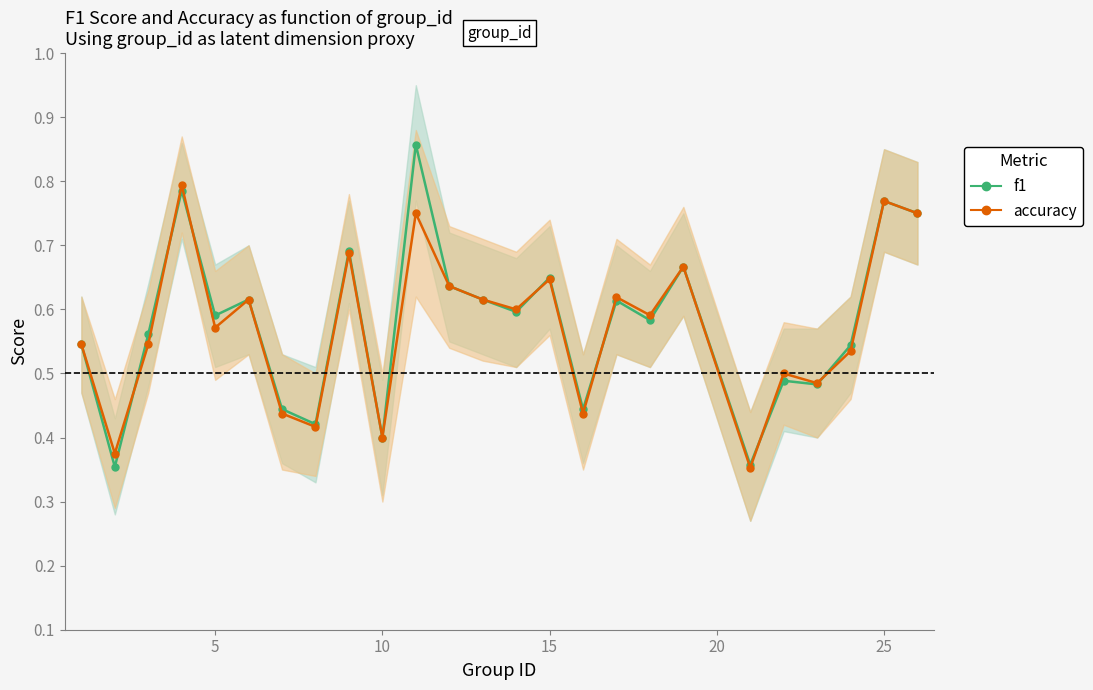

Rank the series by their average value, from lowest to highest.

accuracy, f1